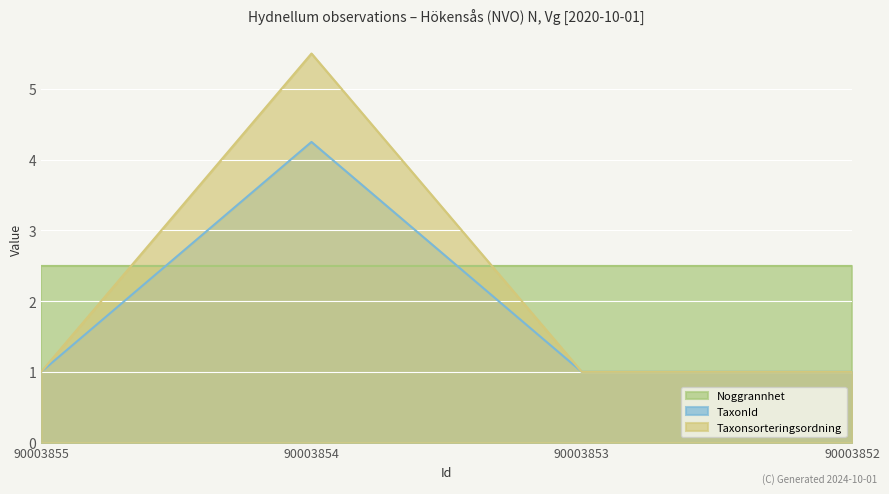

Where is the first local maximum for TaxonId?

90003854